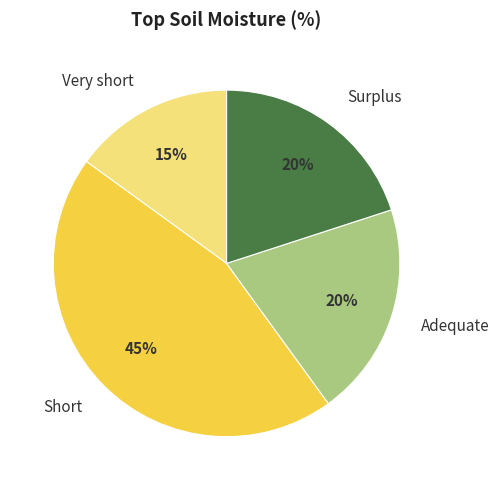

Is there any slice that represents more than half of the pie?

No